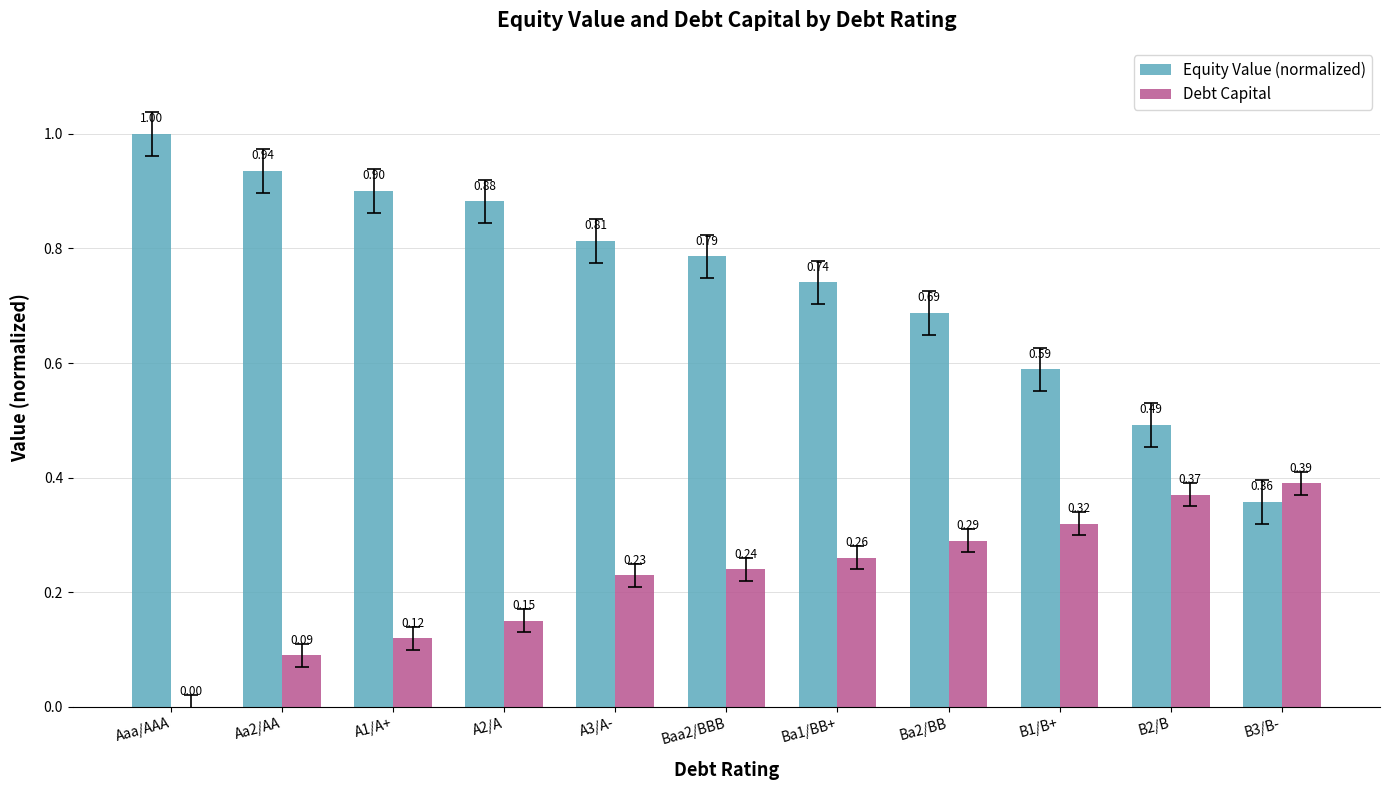

Between Aaa/AAA and A3/A-, which series saw the biggest shift?

Debt Capital